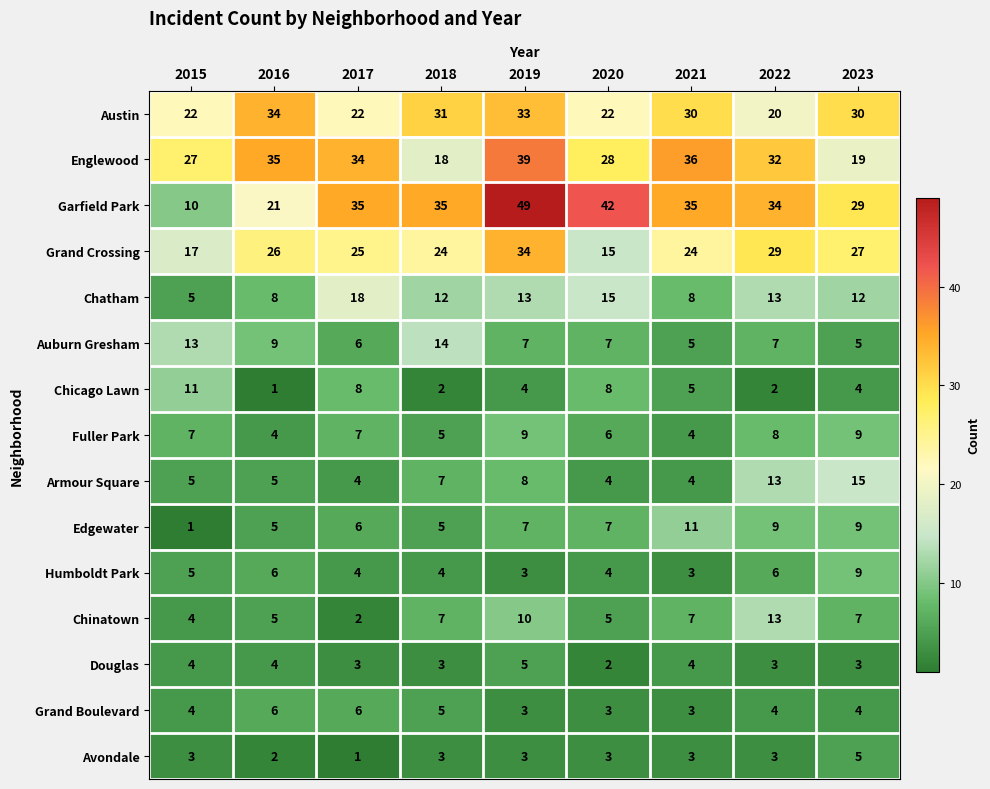

Which label corresponds to the largest value in the chart?

2019